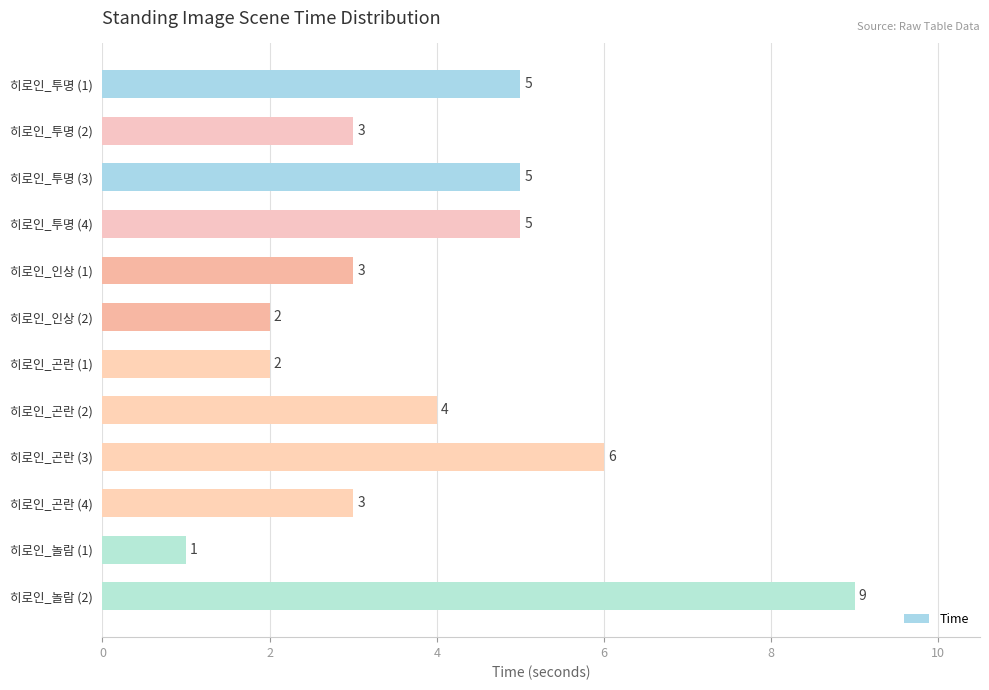

What is the difference between the maximum and minimum values?

8